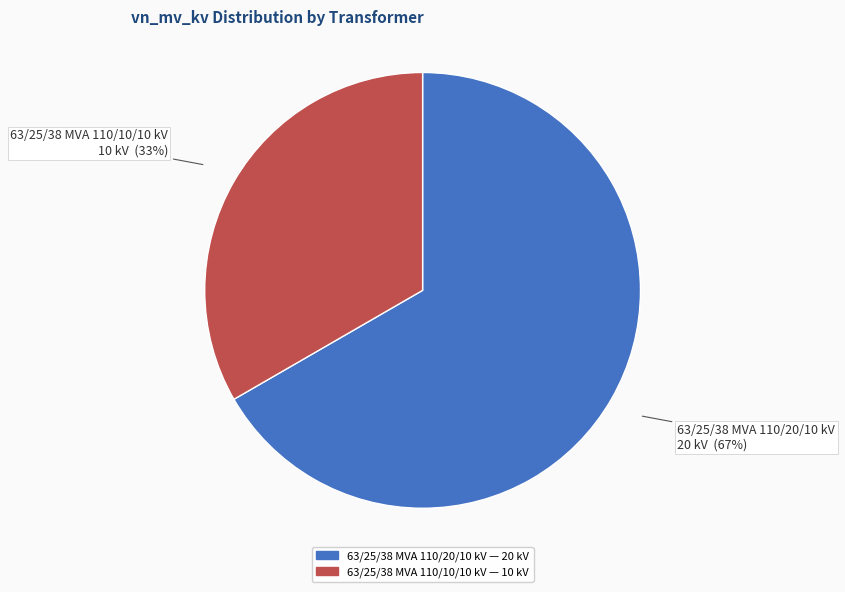

The 63/25/38 MVA 110/10/10 kV slice represents 46% of the pie. True or false?

False